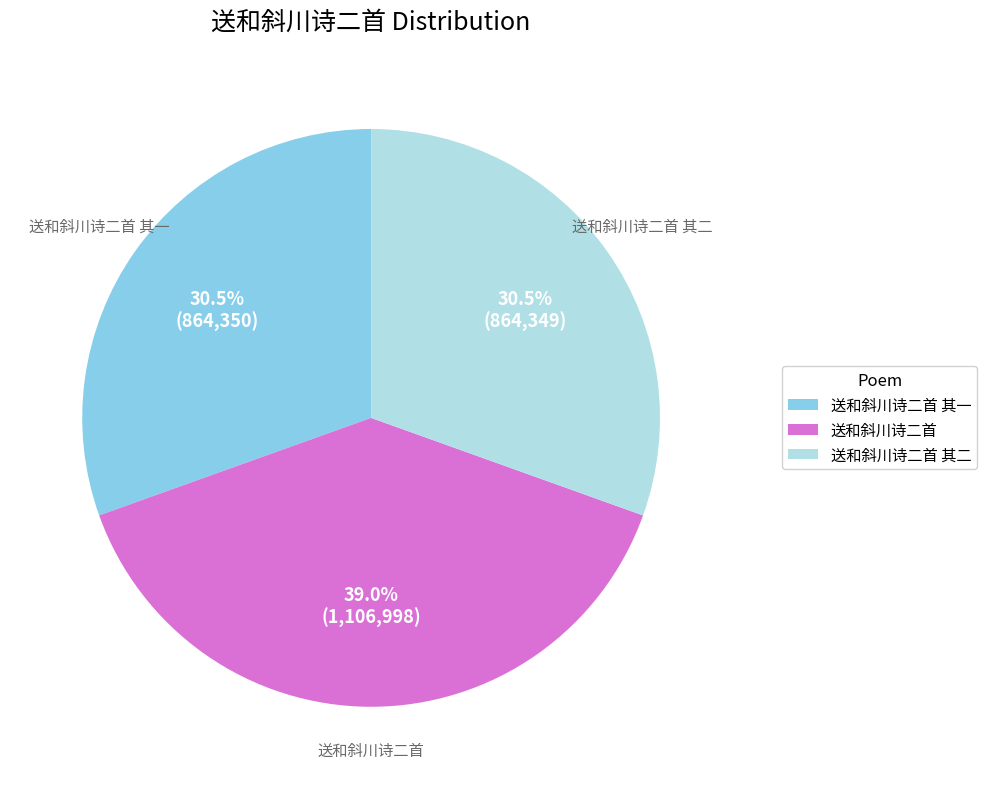

Does any single category account for the majority?

No